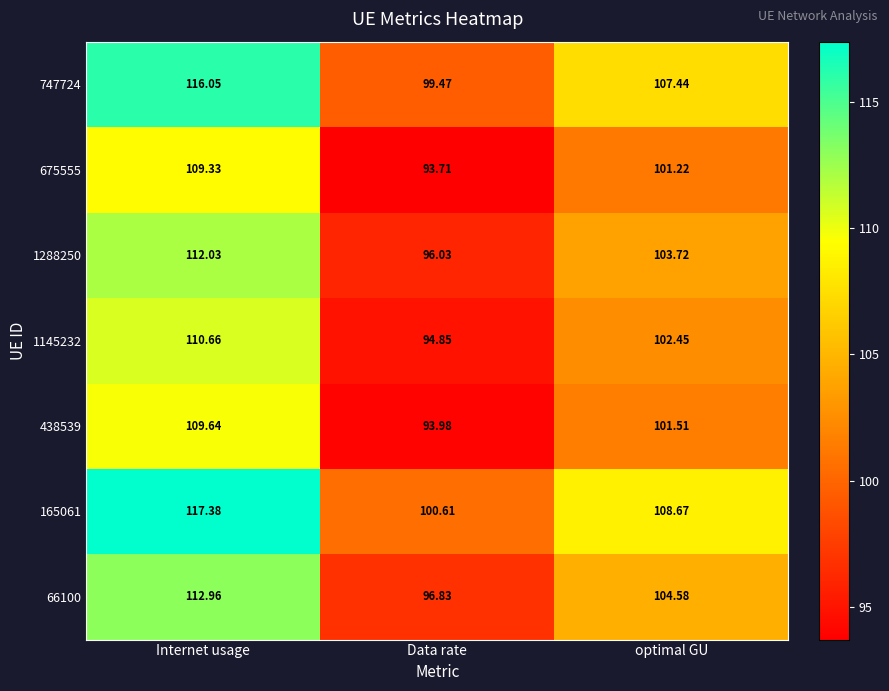

At which category is the sum across all series the highest?

Internet usage